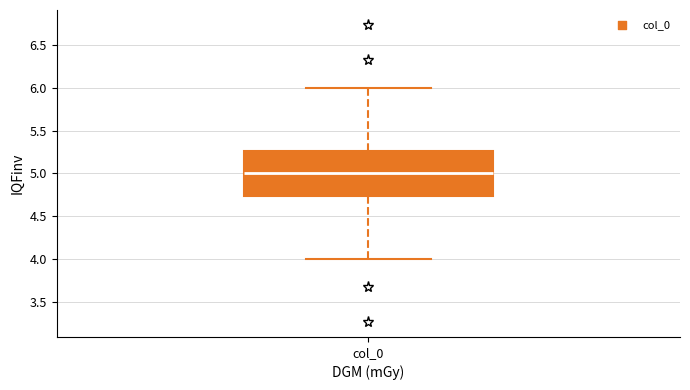

Read this box plot against the y-axis: the position of the median line, the range covered by the box, and the ends of both whiskers. The values are not printed on the chart, so give them approximately, as read against the axis.

median 5.00, box 4.75 to 5.25, whiskers 4.00 to 6.00